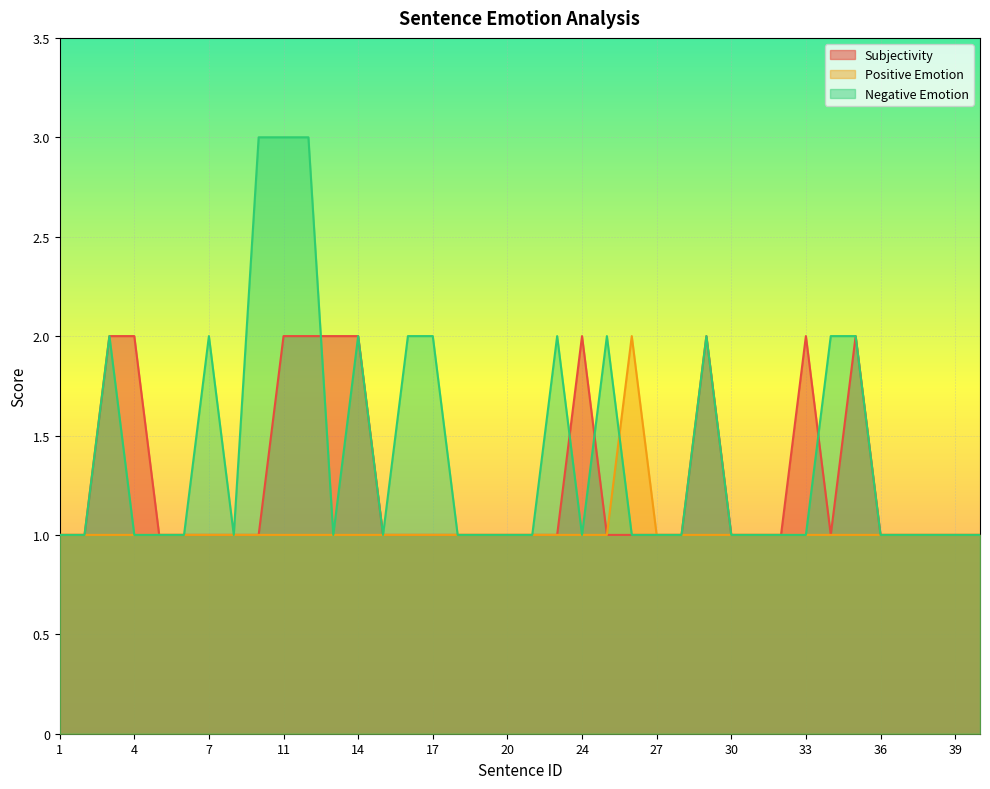

True or false: Positive Emotion has a value of 1 at 25.

True